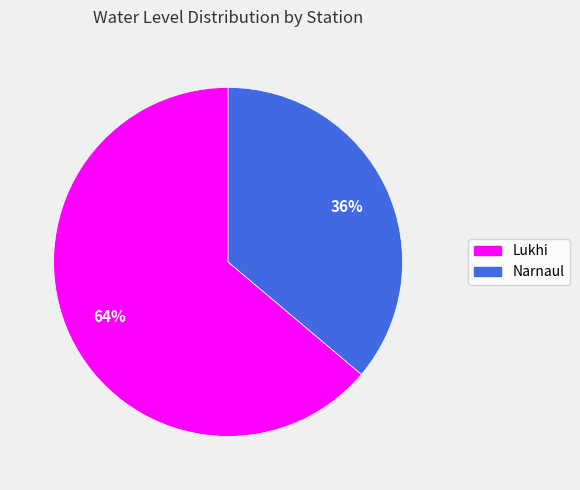

To the nearest percent, what is the difference between the largest and smallest slice percentages?

28%